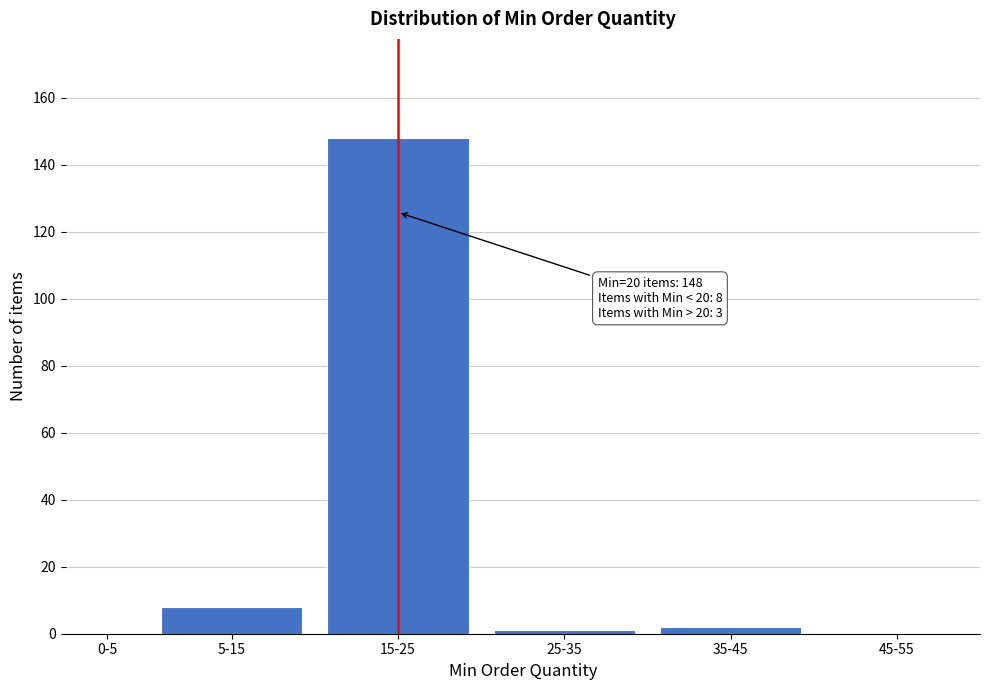

Reading right to left, transcribe all the data shown in this chart.

45-55=0	35-45=2	25-35=1	15-25=148	5-15=8	0-5=0